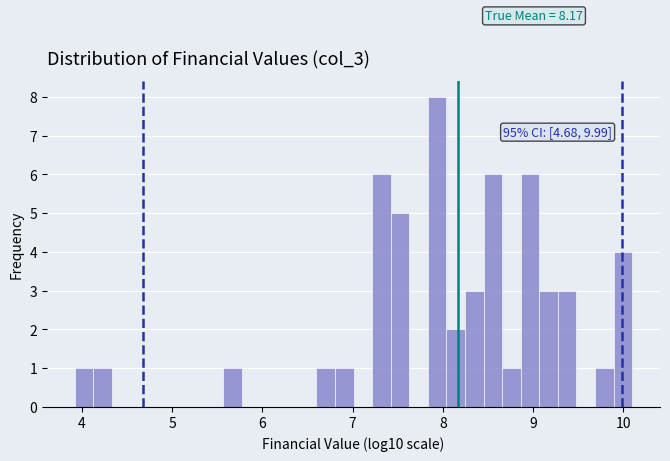

Read against the x-axis, roughly where is the centre of the tallest bar?

7.9